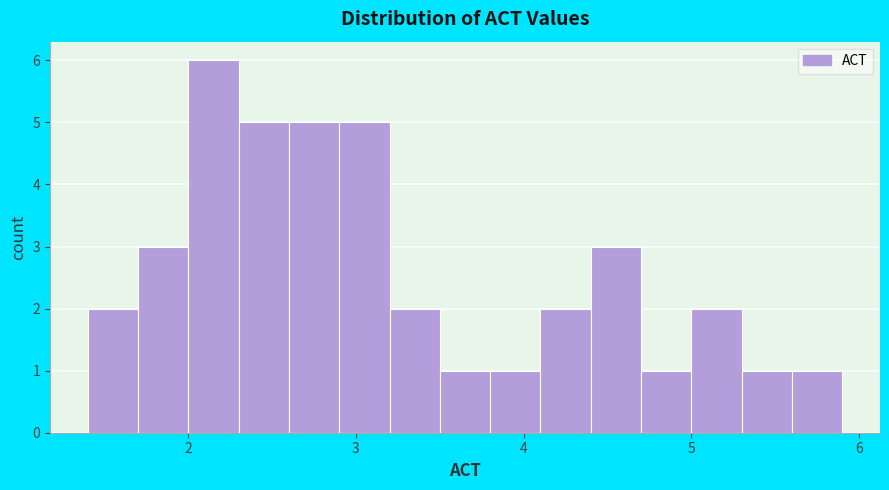

Read against the x-axis, roughly where is the centre of the tallest bar?

2.2